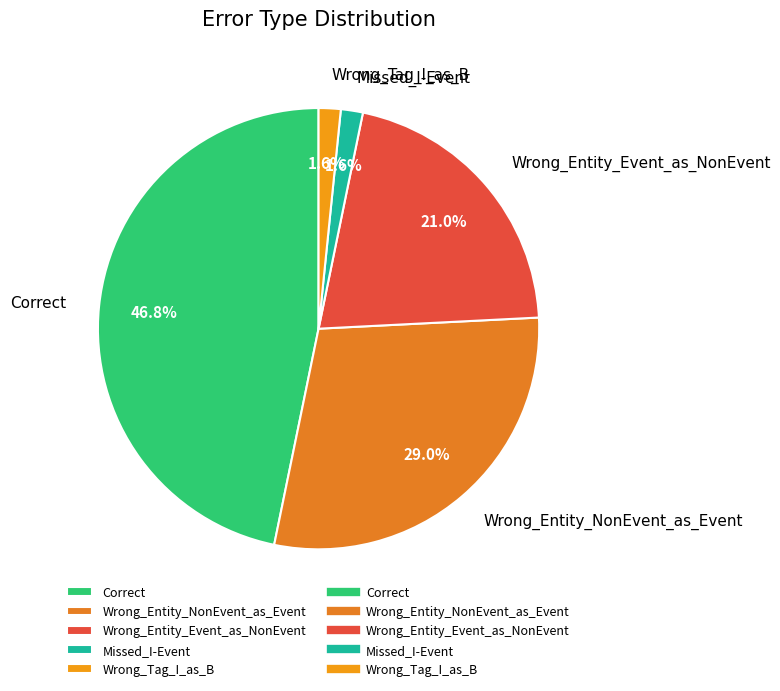

Which category has the biggest portion of the pie?

Correct